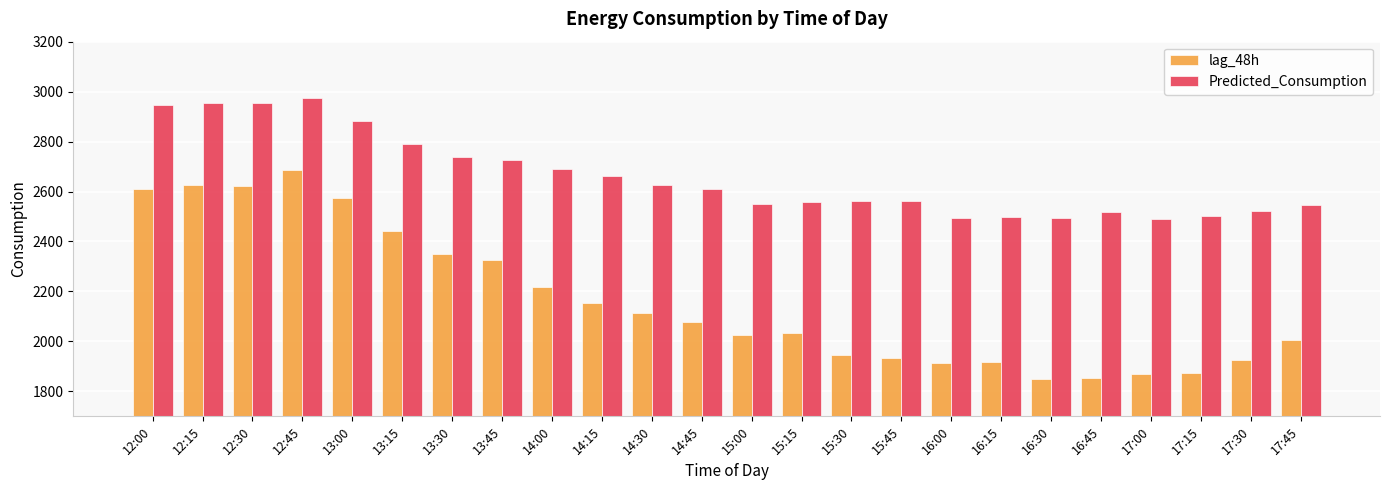

Which category has the highest value in the lag_48h series?

12:45